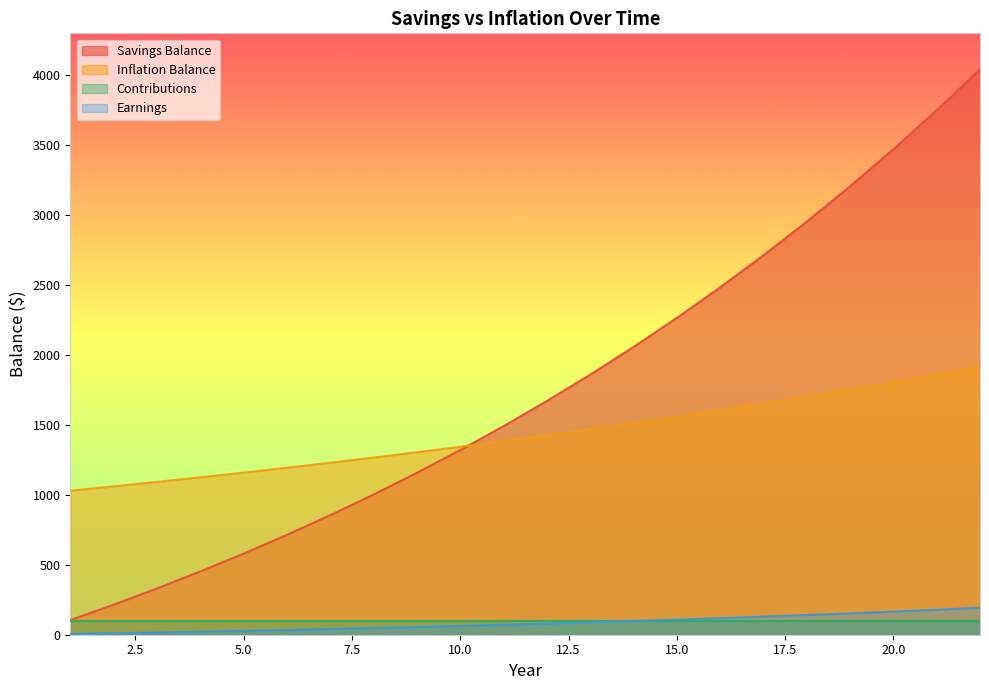

Which series has the widest spread of values?

Savings Balance